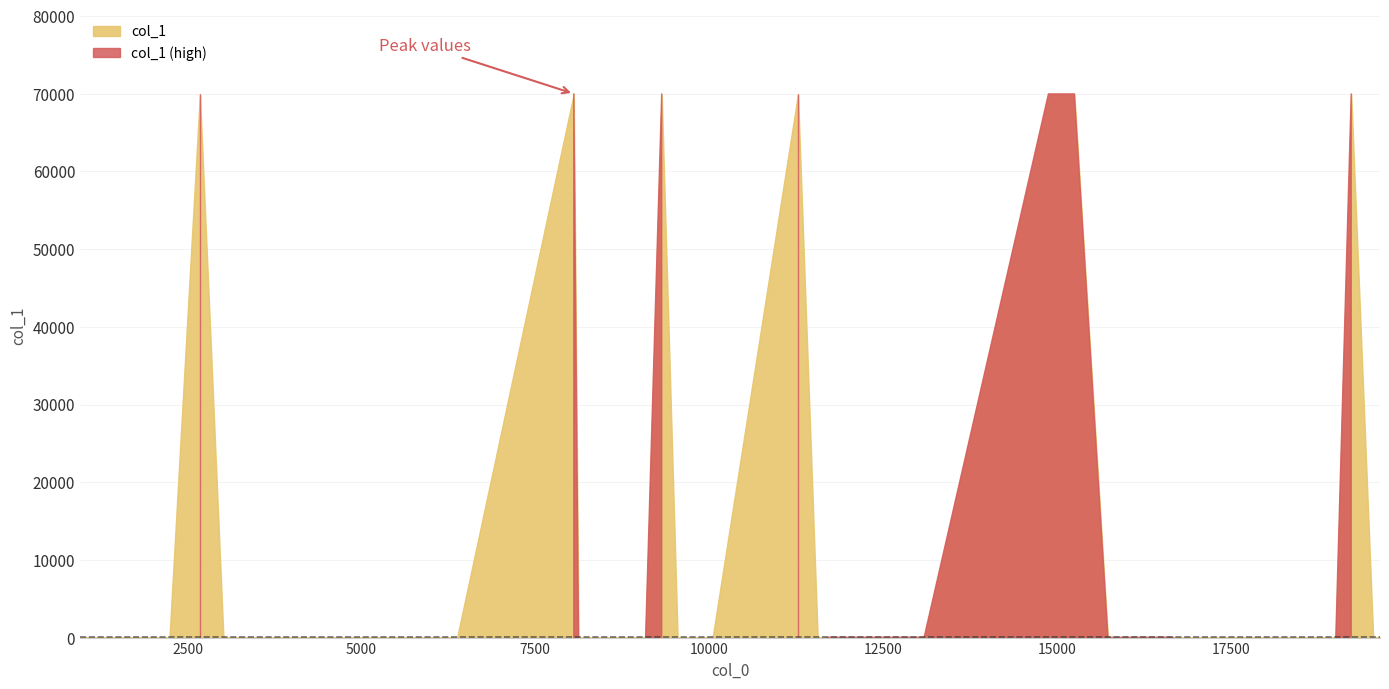

What is the maximum value shown in the chart?

69997